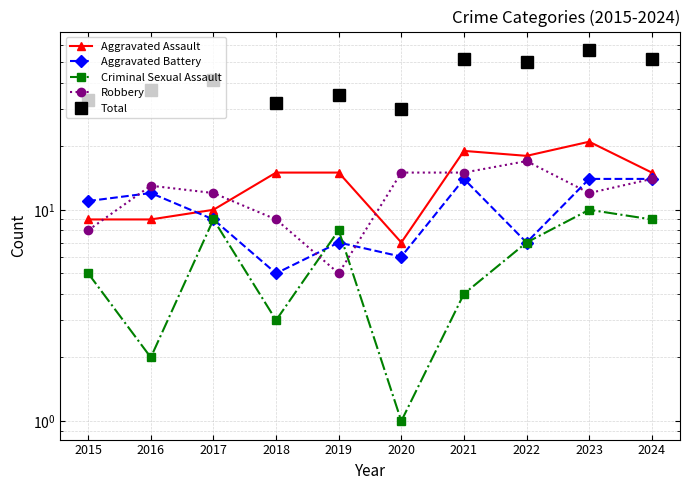

What is the difference between the maximum and minimum values in the Aggravated Battery series?

9